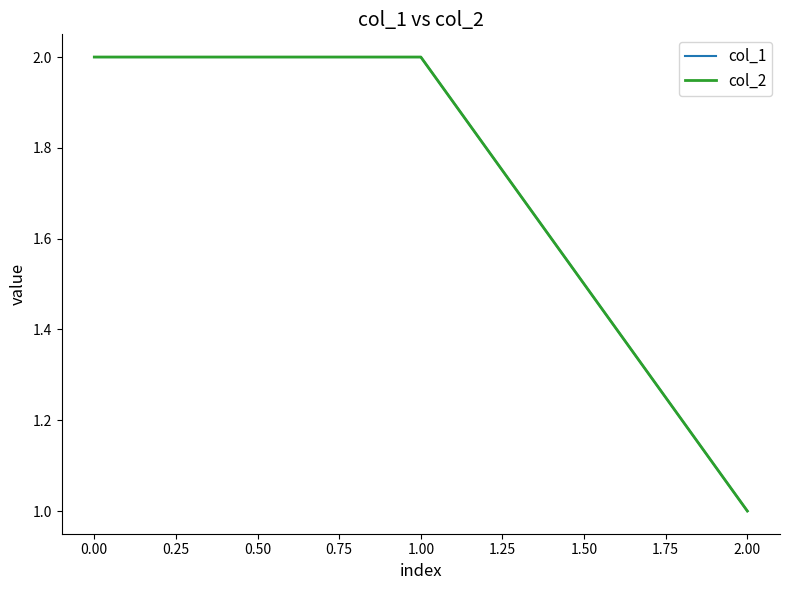

Is this an area chart (filled region under the line)?

No